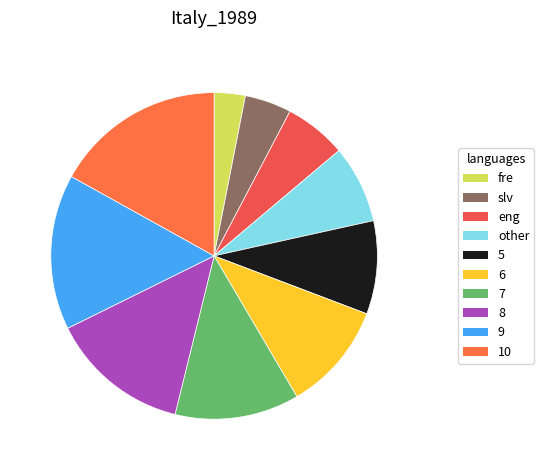

Count the number of slices in the pie.

10